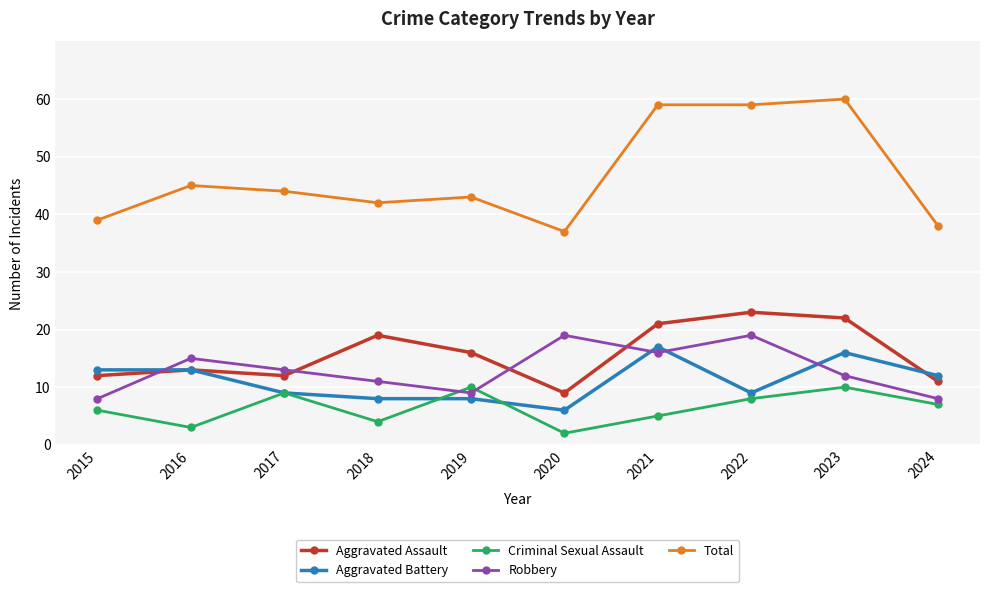

Between 2015 and 2022, which series saw the biggest shift?

Total